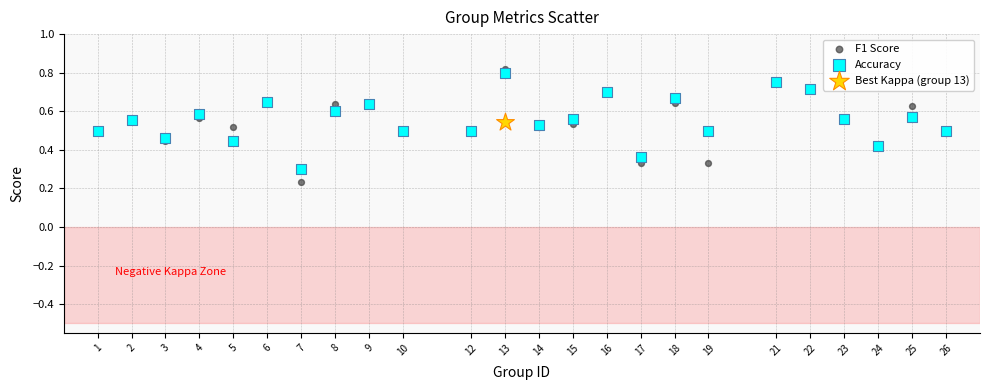

Which series reaches the minimum Y coordinate?

F1 Score